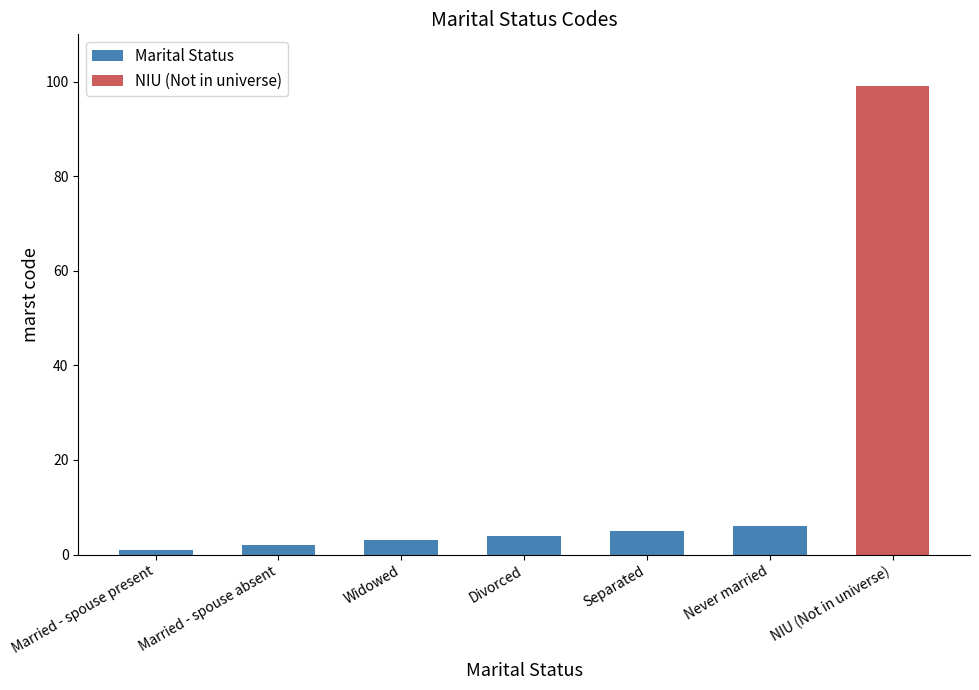

What is the label of the 5th bar from the left?

Separated